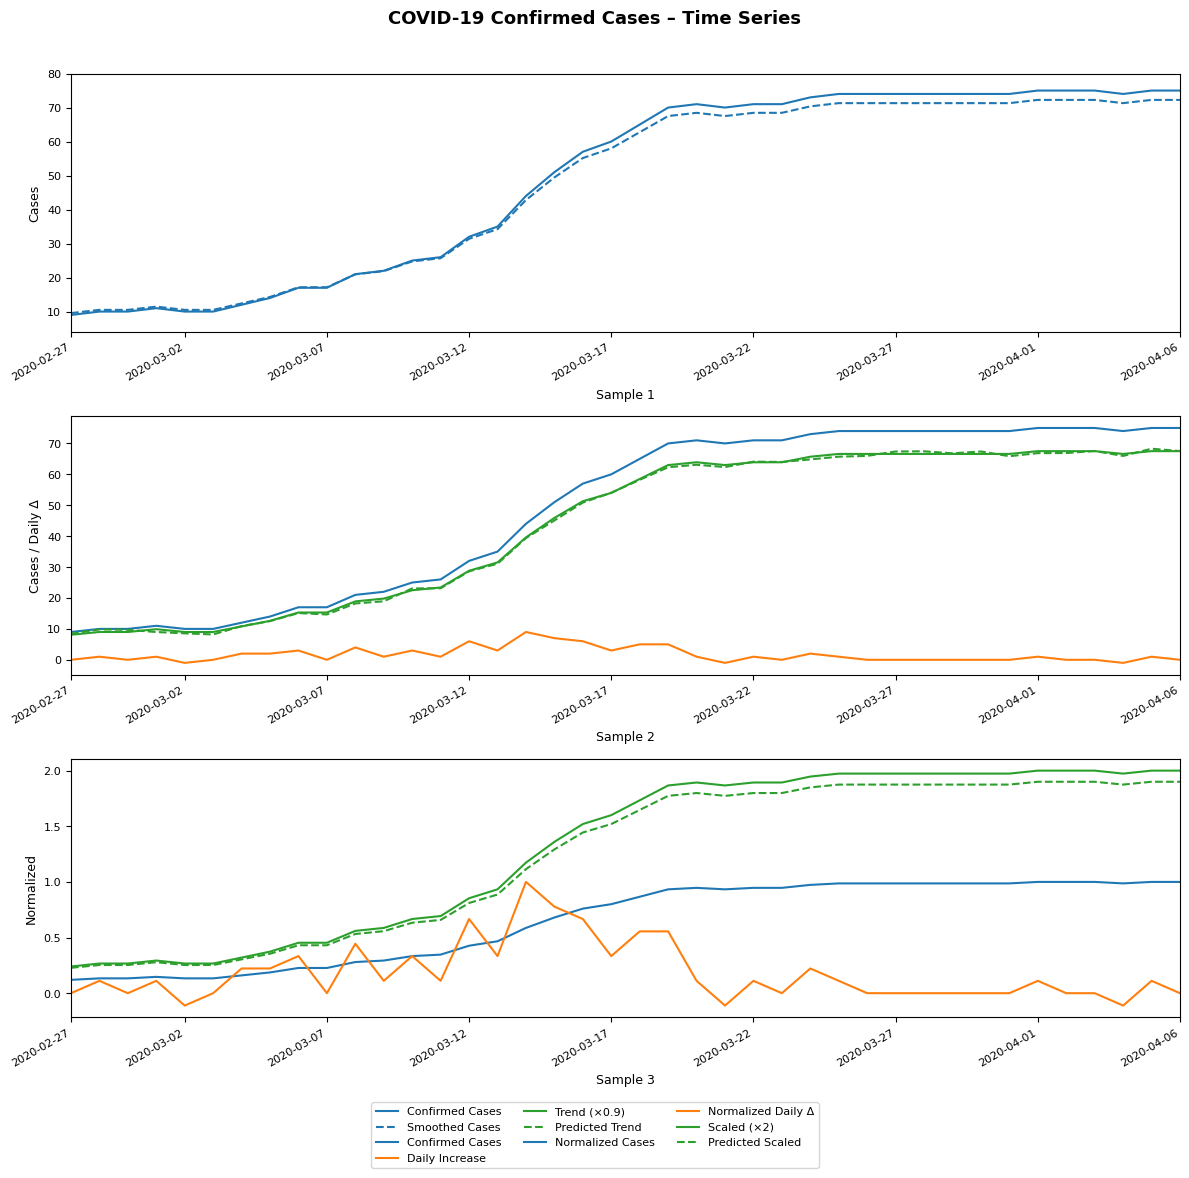

What is the change in value from 2020-03-01 to 2020-03-16?

+43.7